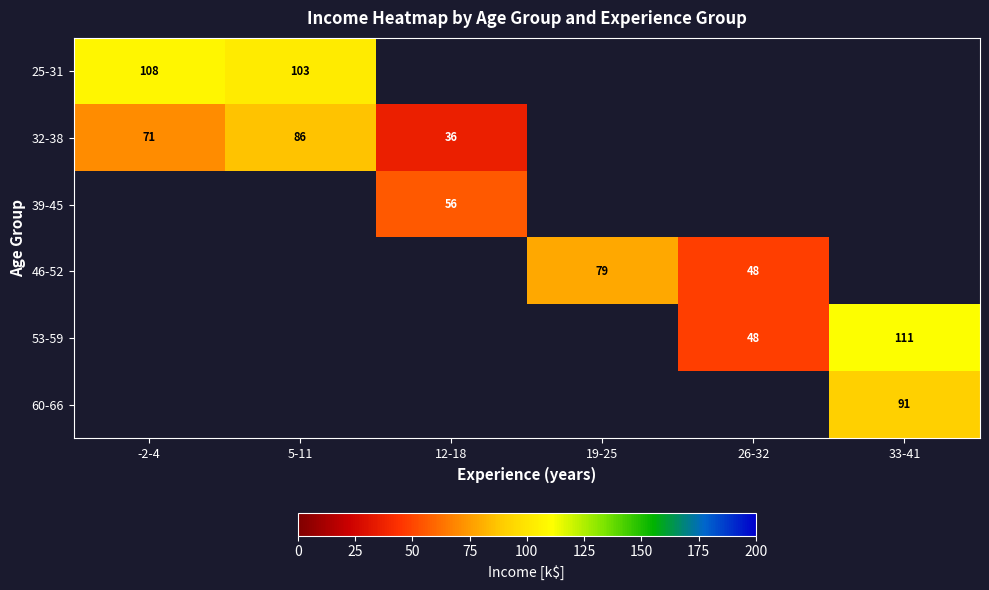

The 25-31 series shows 161.1 at 5-11. True or false?

False